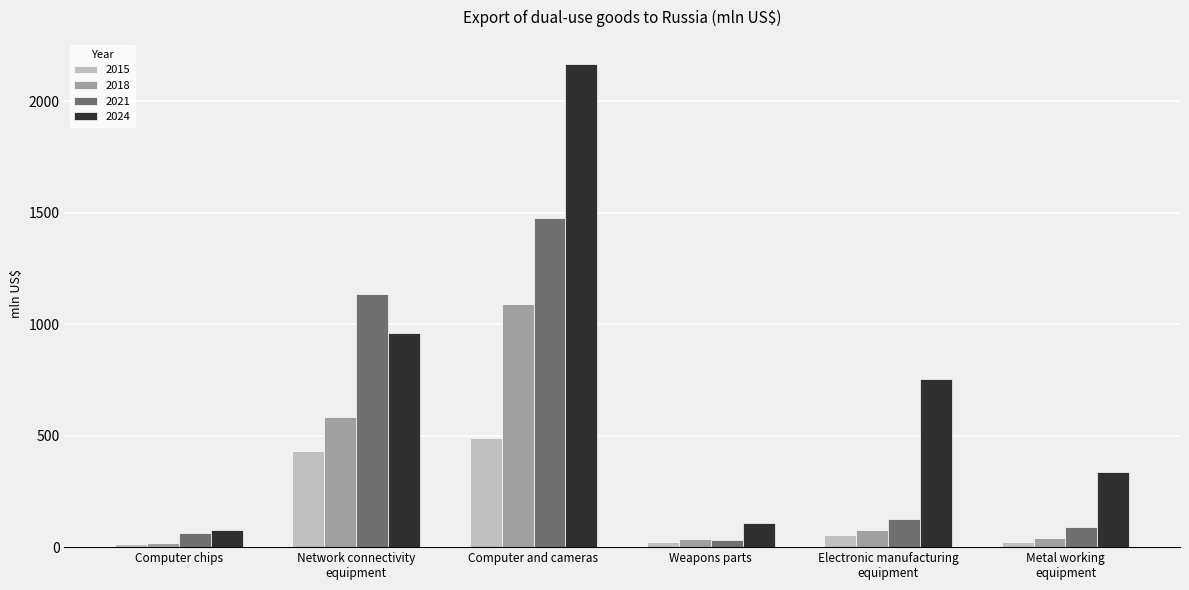

How many values in the 2024 series exceed 753?

3